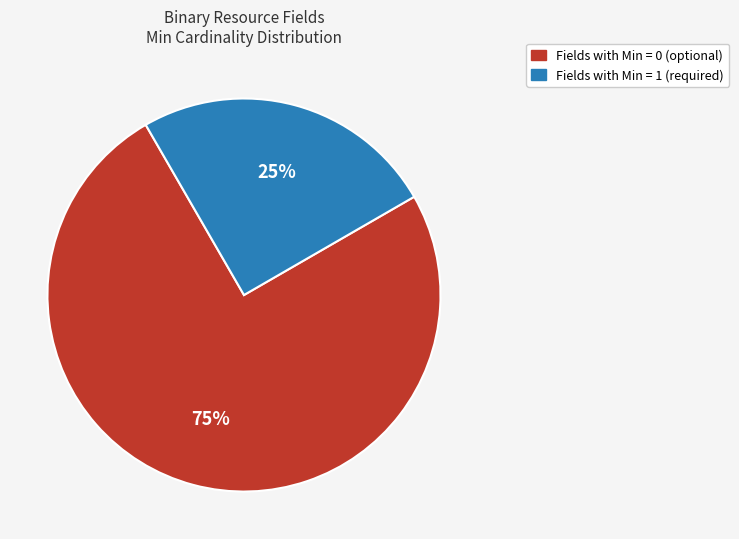

To the nearest percent, what is the average slice percentage?

50%